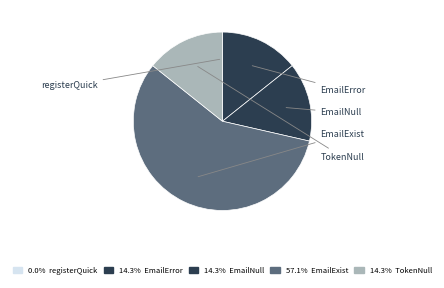

What is the smallest slice in the pie chart?

registerQuick